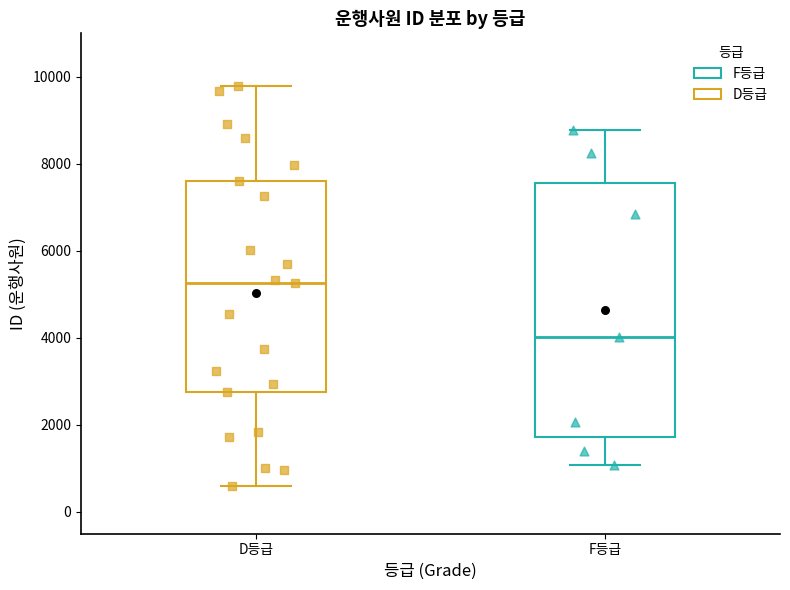

Reading left to right, read every box against the y-axis: the position of its median line, the range the box covers, and the ends of its whiskers. The values are not printed on the chart, so give them approximately, as read against the axis.

D등급: median 5200, box 2800 to 7600, whiskers 600 to 9800
F등급: median 4000, box 1800 to 7600, whiskers 1000 to 8800